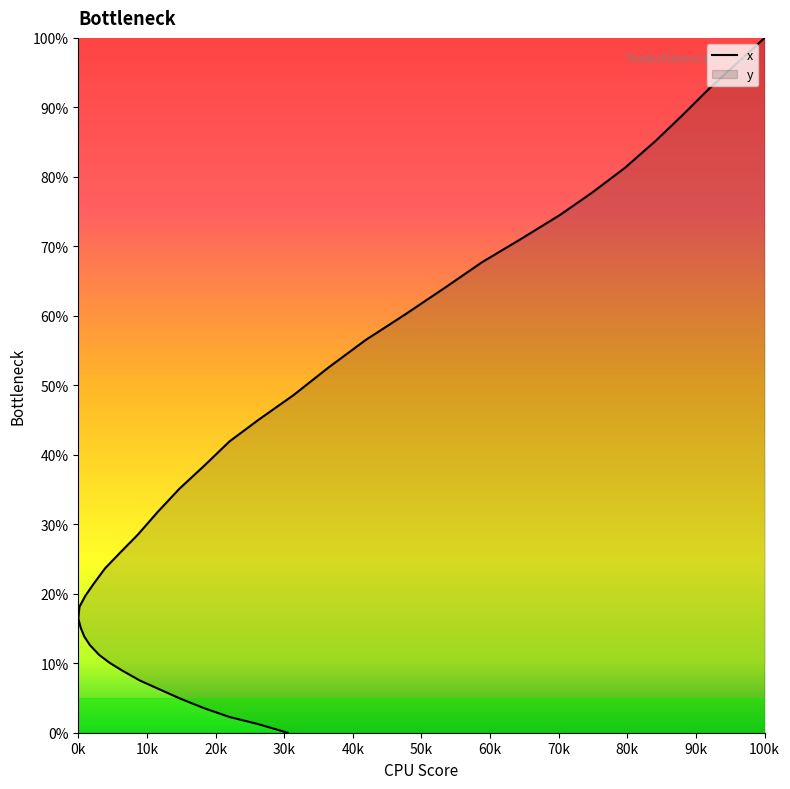

What is the average value?

39.0